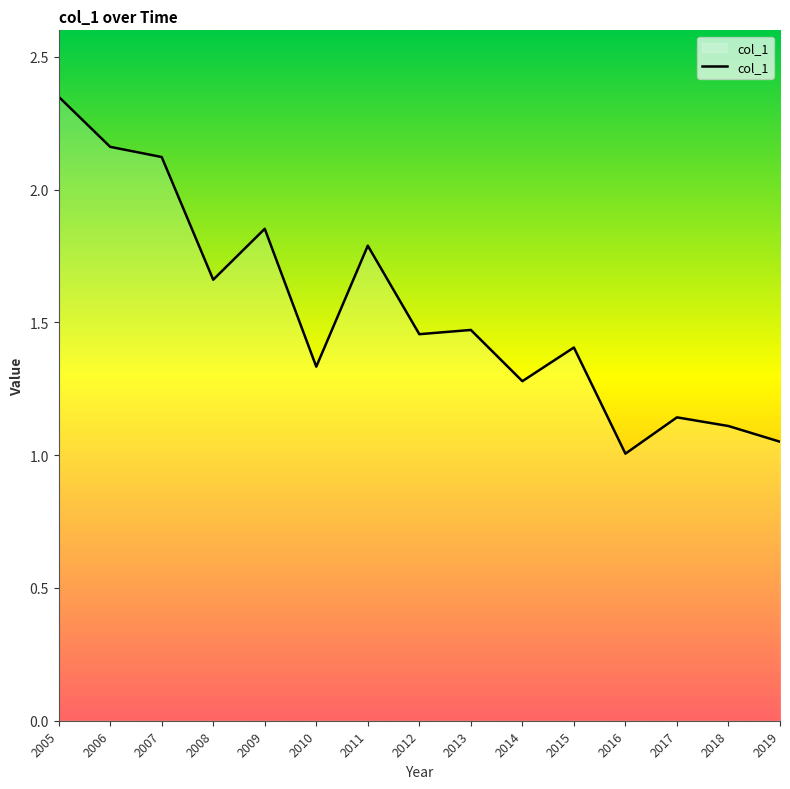

Is it true that the value at 2015 is 1.4?

True